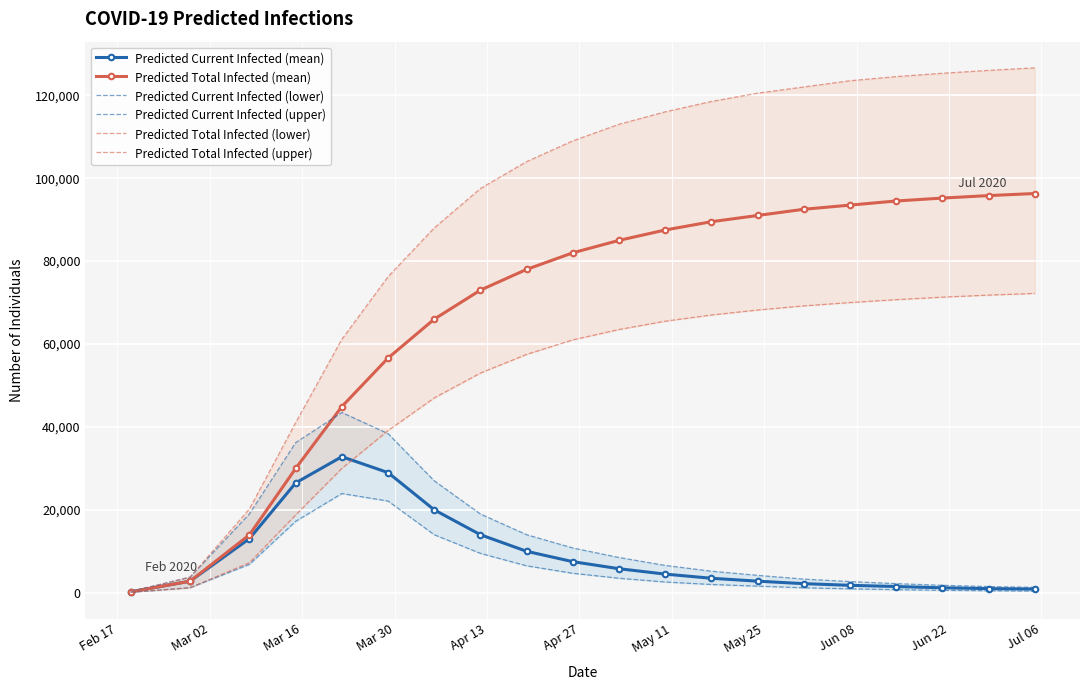

Is this an area chart (filled region under the line)?

No